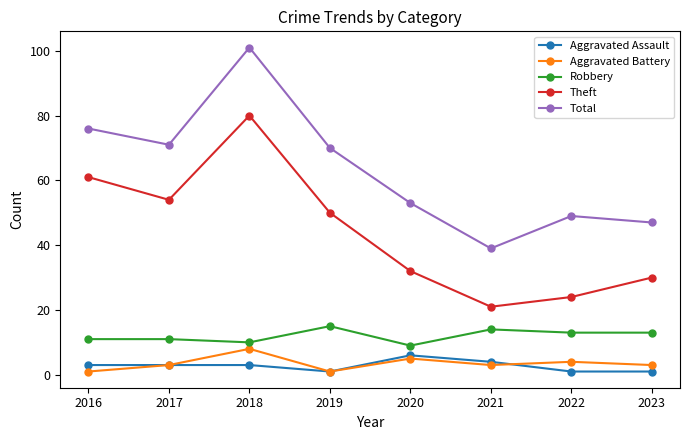

Reading left to right, transcribe all the data shown in this chart.

Aggravated Assault: 3	3	3	1	6	4	1	1
Aggravated Battery: 1	3	8	1	5	3	4	3
Robbery: 11	11	10	15	9	14	13	13
Theft: 61	54	80	50	32	21	24	30
Total: 76	71	101	70	53	39	49	47